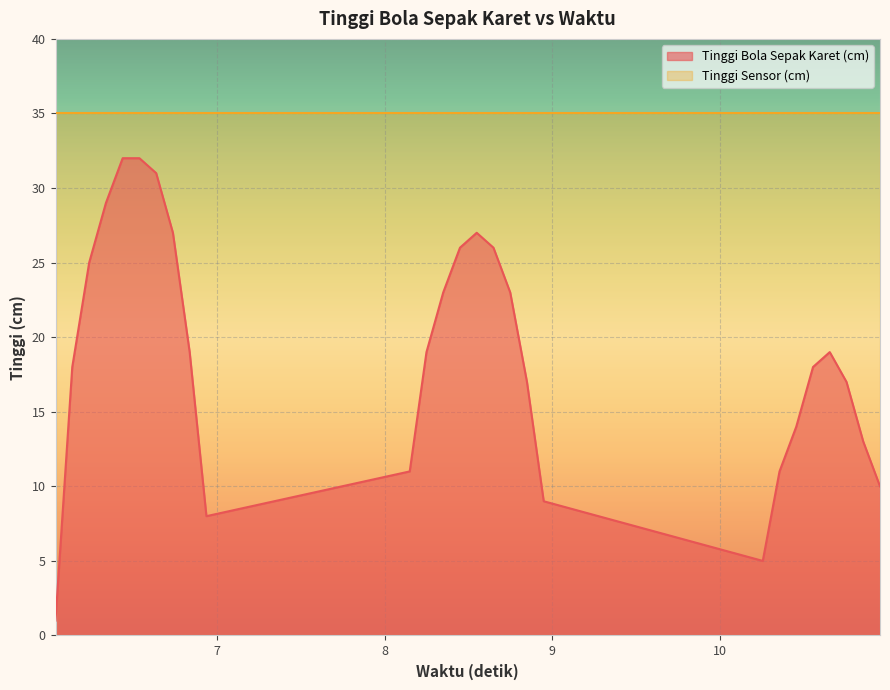

Rank the series by their maximum value, from lowest to highest.

Tinggi Bola Sepak Karet (cm), Tinggi Sensor (cm)